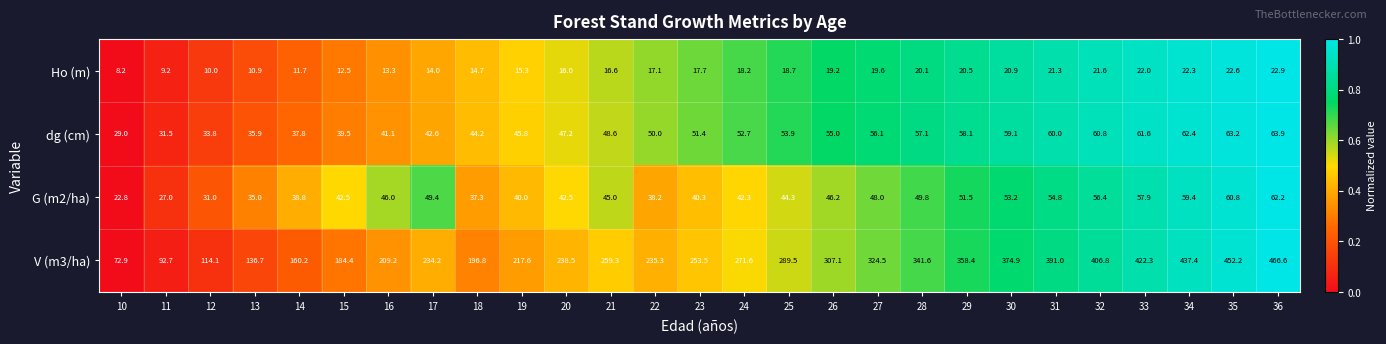

At which category is the sum across all series the highest?

36